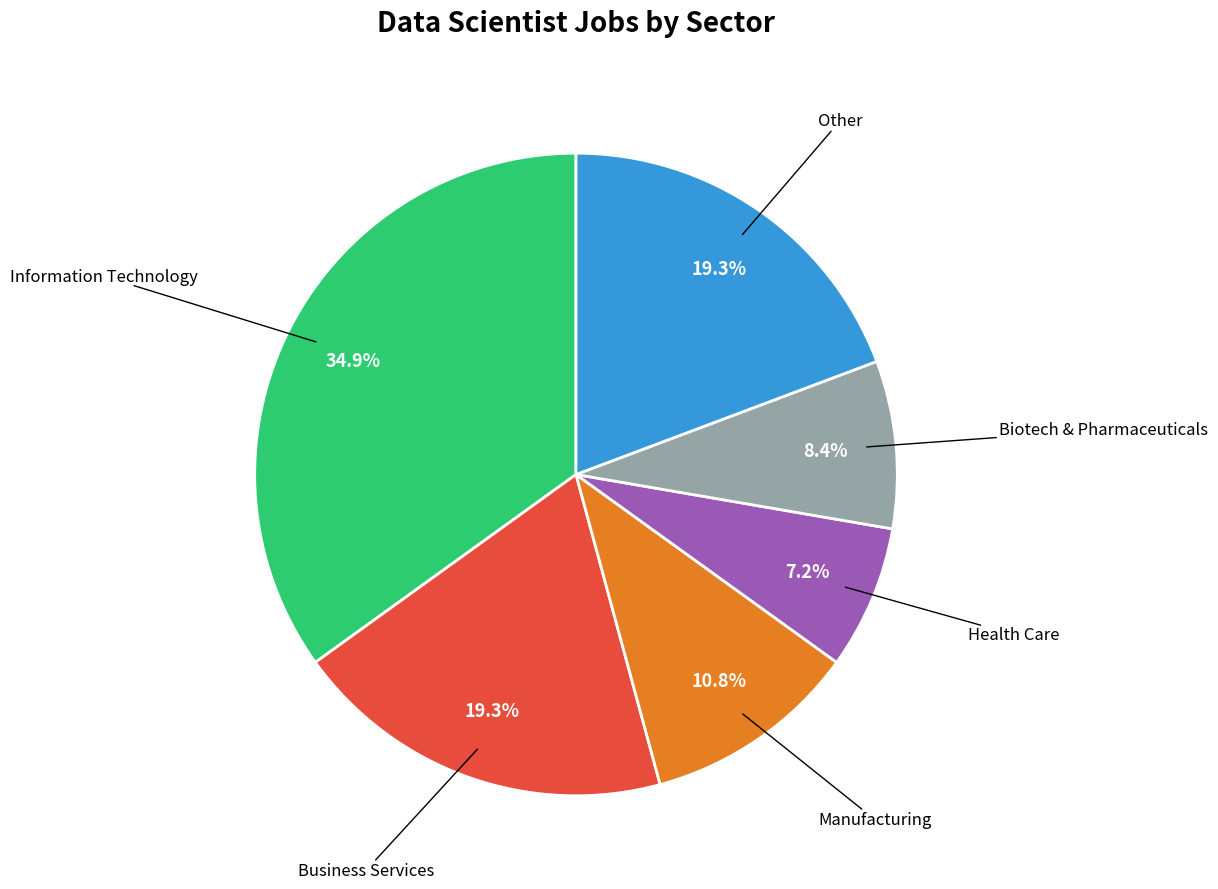

Does any single category account for the majority?

No